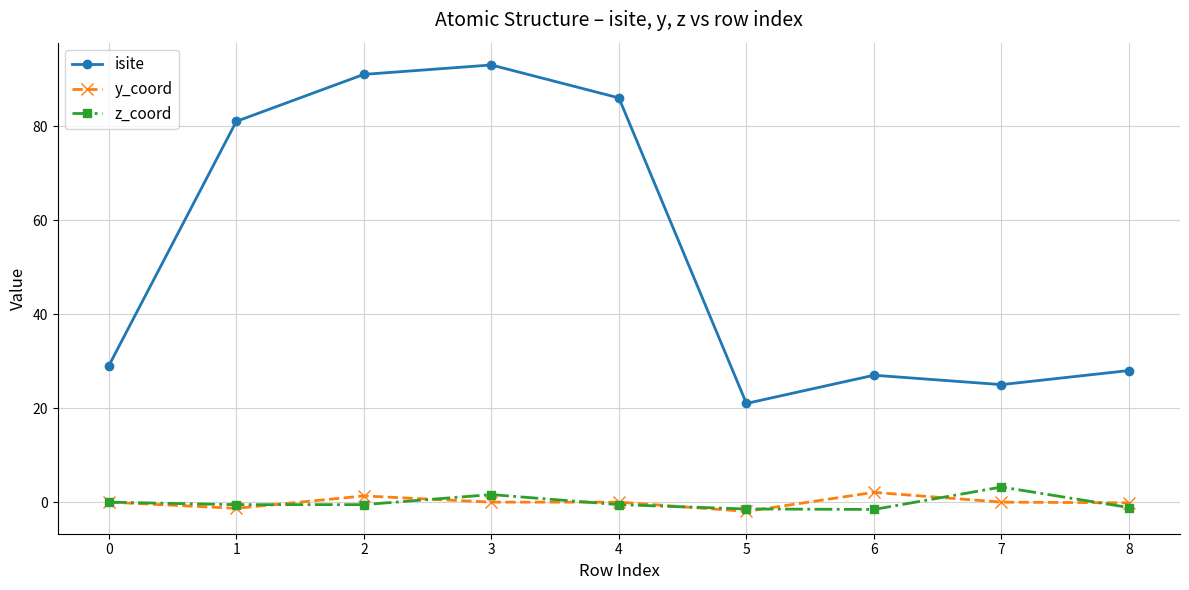

True or false: y_coord has more than 1 interior local peaks.

True